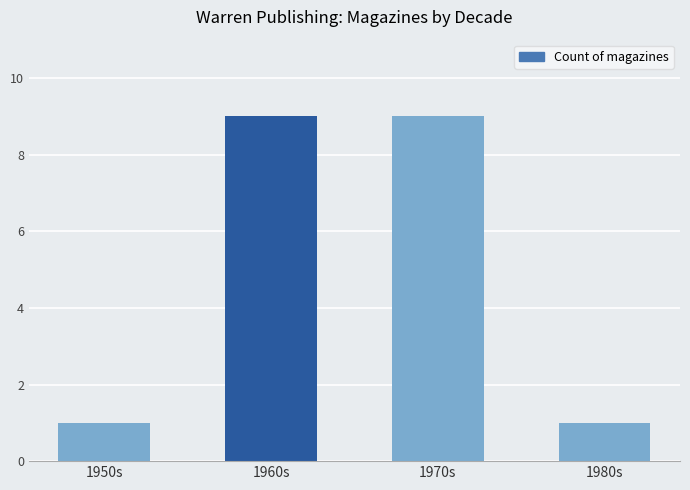

What is the label of the 4th bar from the right?

1950s